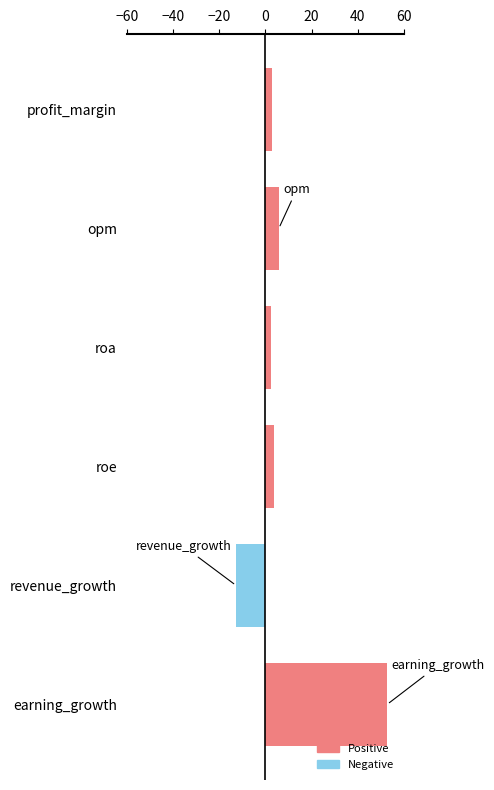

The value at earning_growth is 77.4. True or false?

False